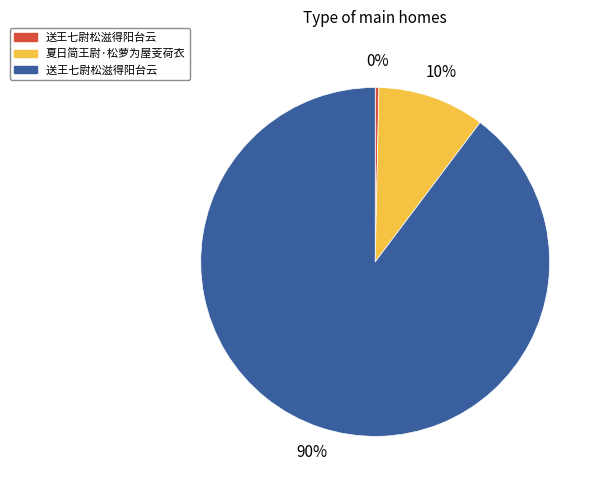

Is there a majority slice in this chart?

Yes